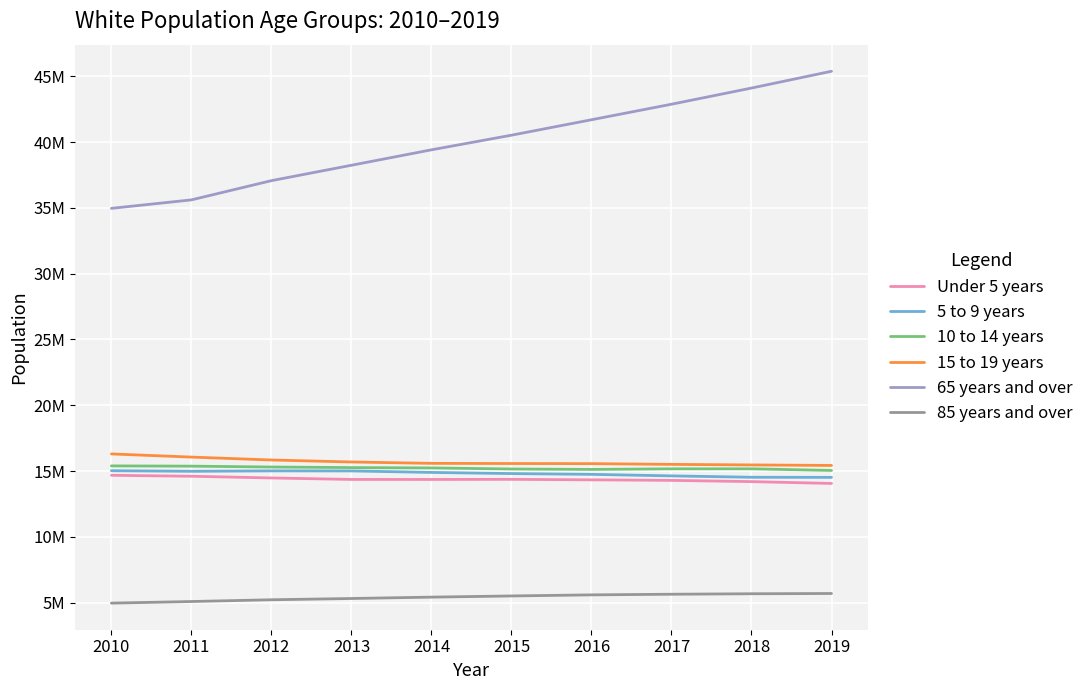

Does the chart display data point markers on the line(s)?

No